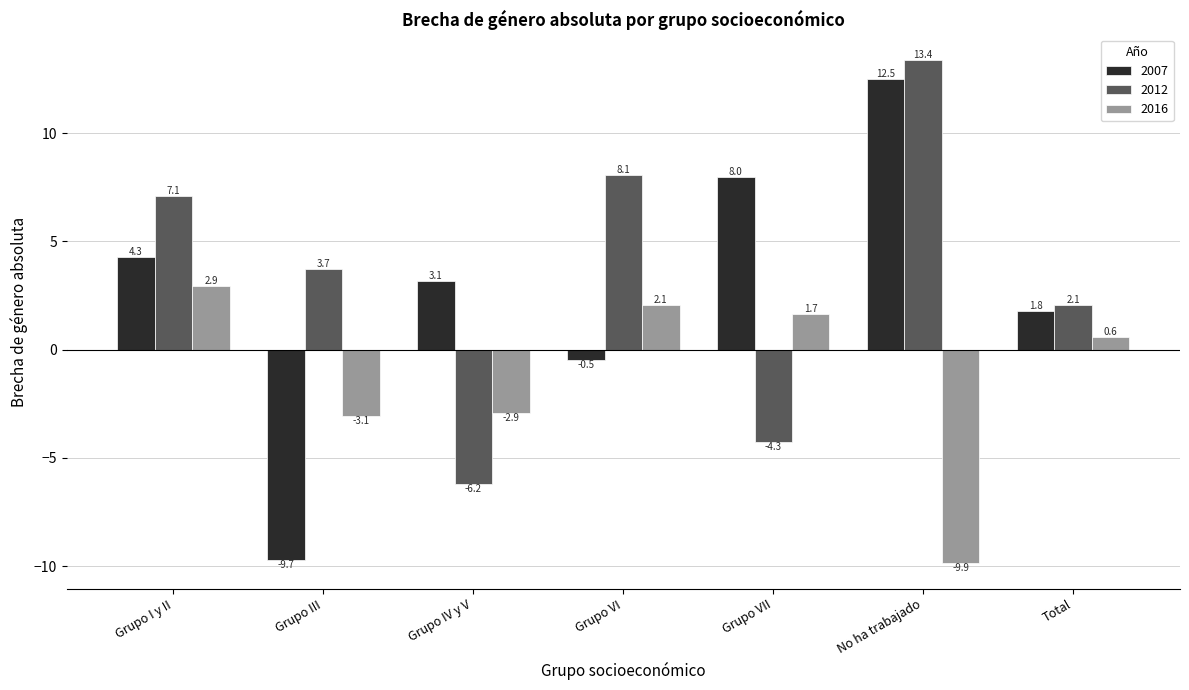

At which category does the chart reach its minimum across all series?

No ha trabajado